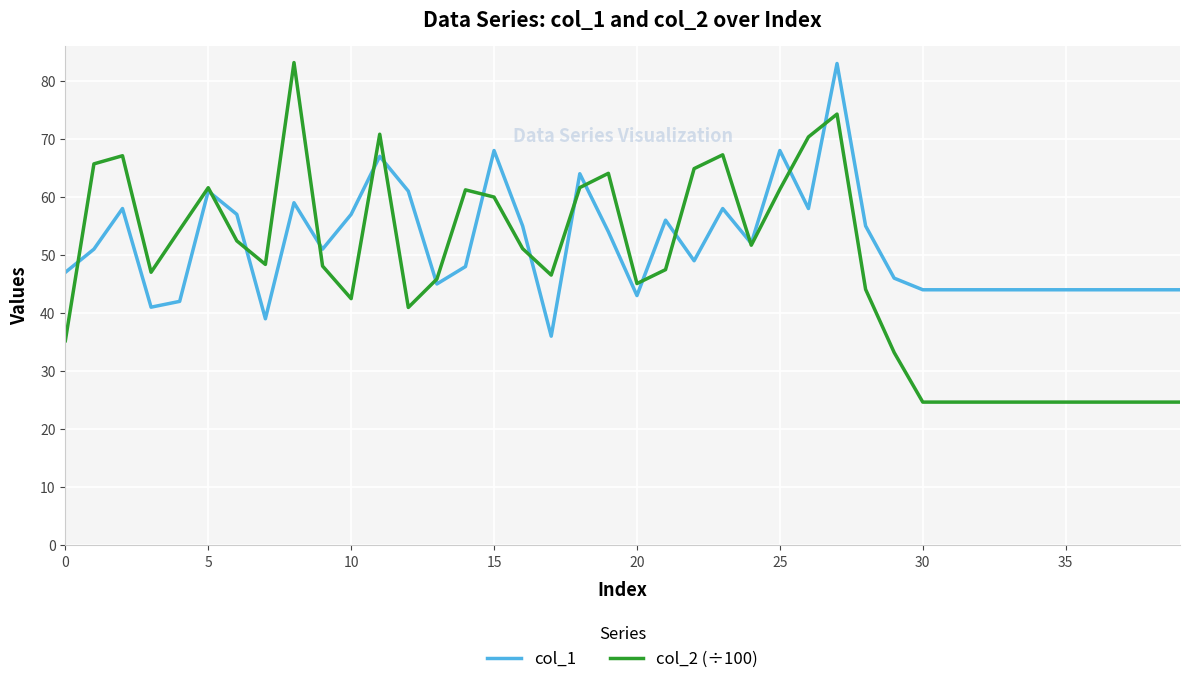

What is the greatest value displayed?

83.2